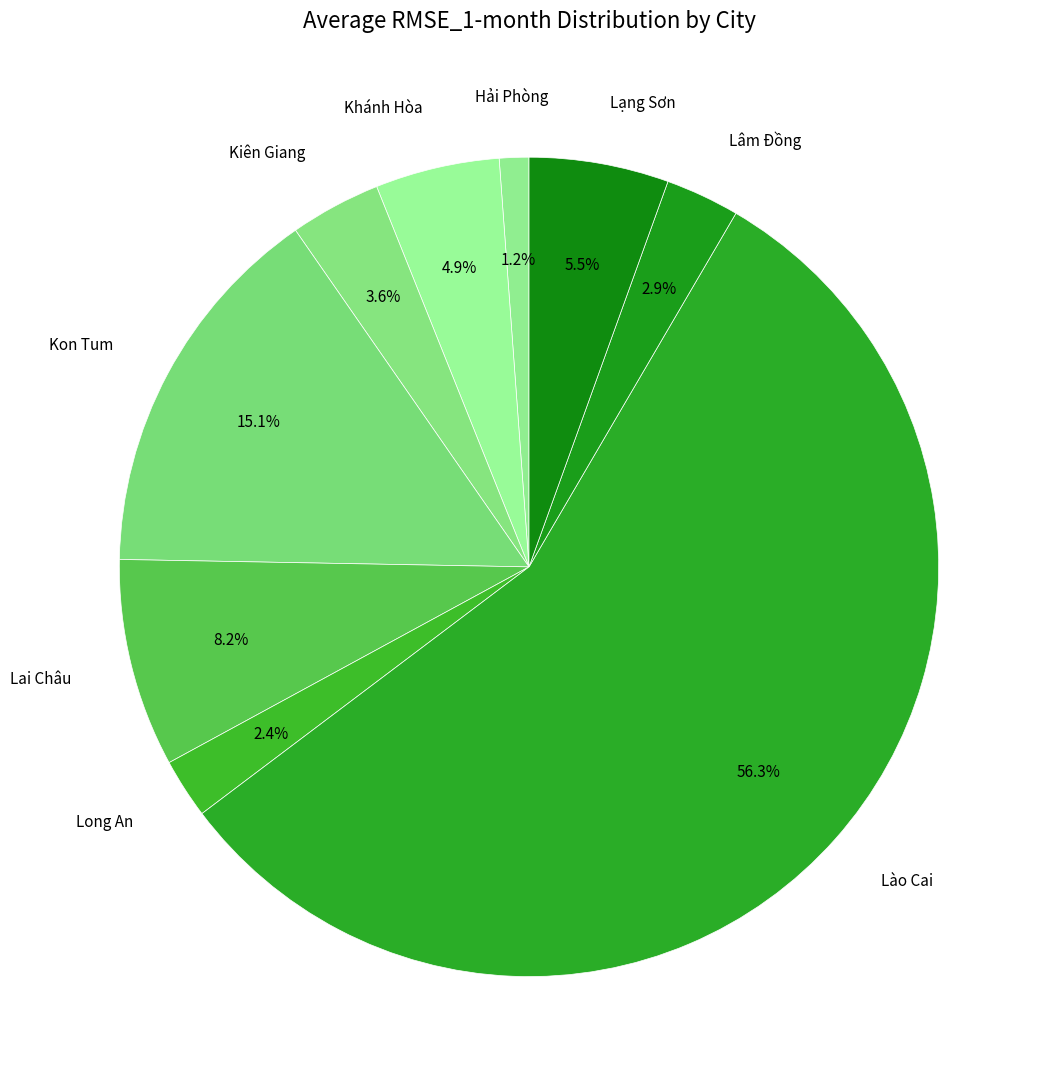

What percentage is the Long An slice, to the nearest percent?

2%